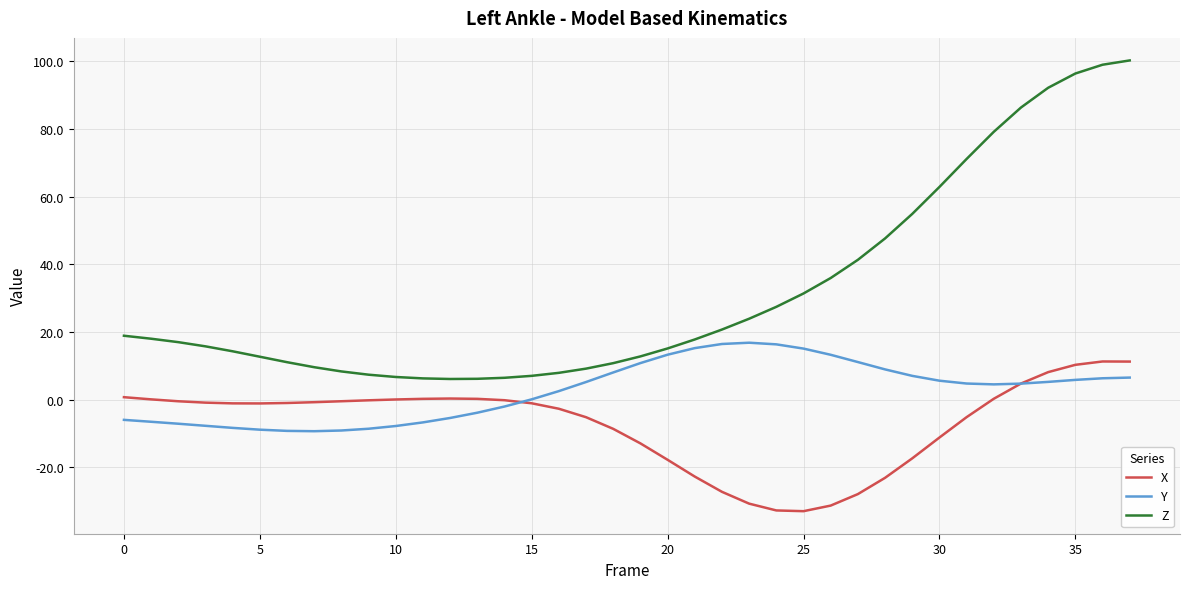

Rank the series by their average value, from highest to lowest.

Z, Y, X